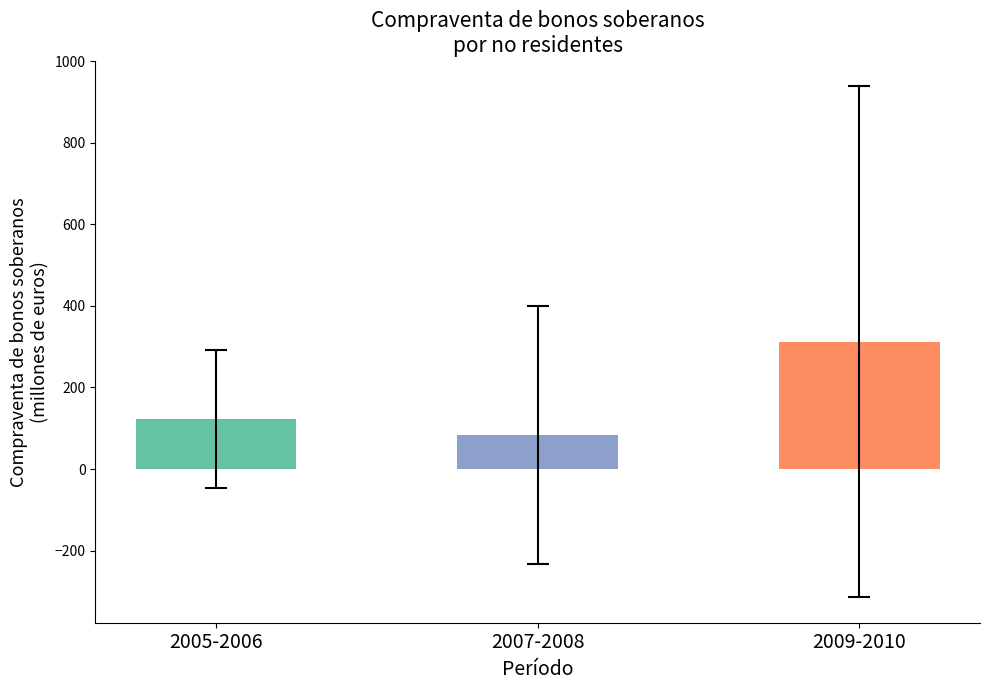

Between 2009-2010 and 2005-2006, which is larger?

2009-2010